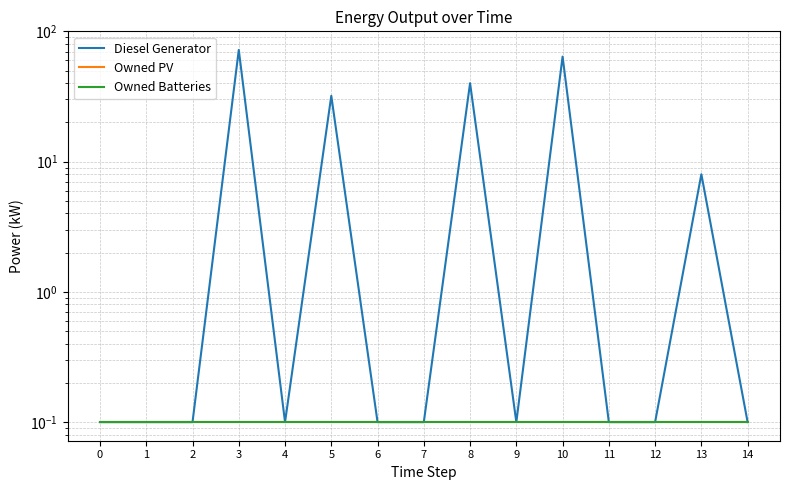

What is the total value across all series at 6?

0.3